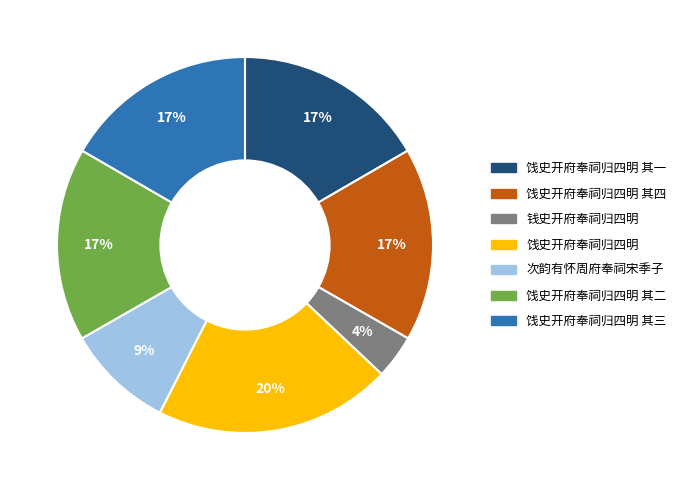

Is there any slice that represents more than half of the pie?

No